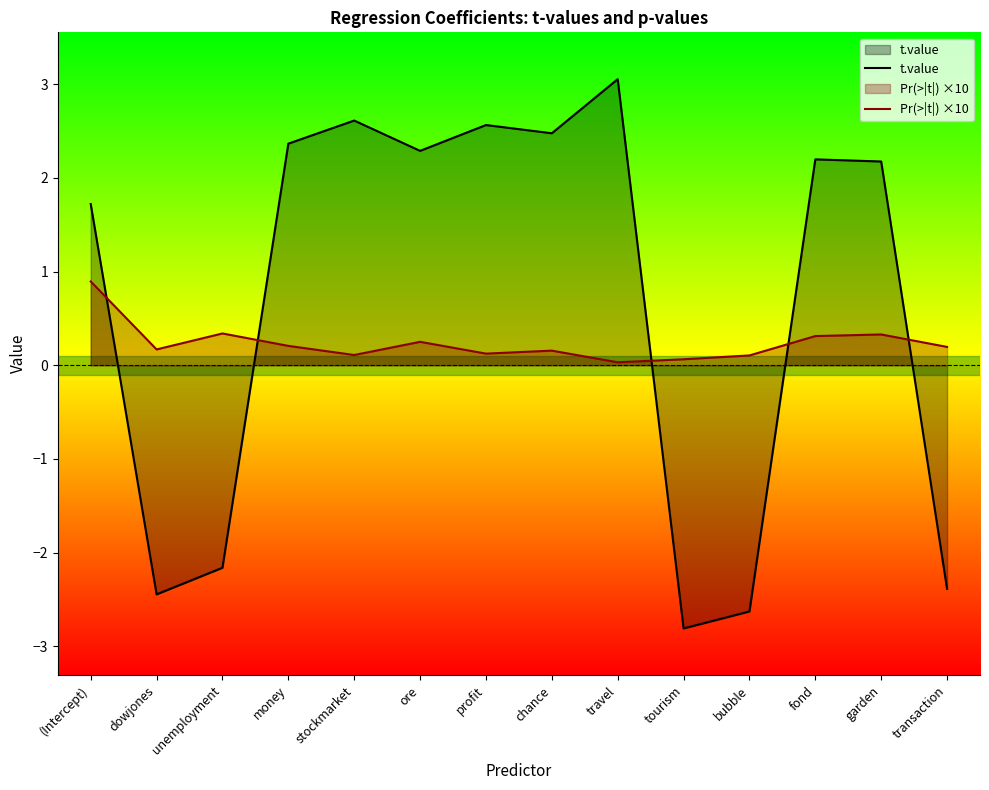

Which category has the lowest value in the t.value series?

tourism